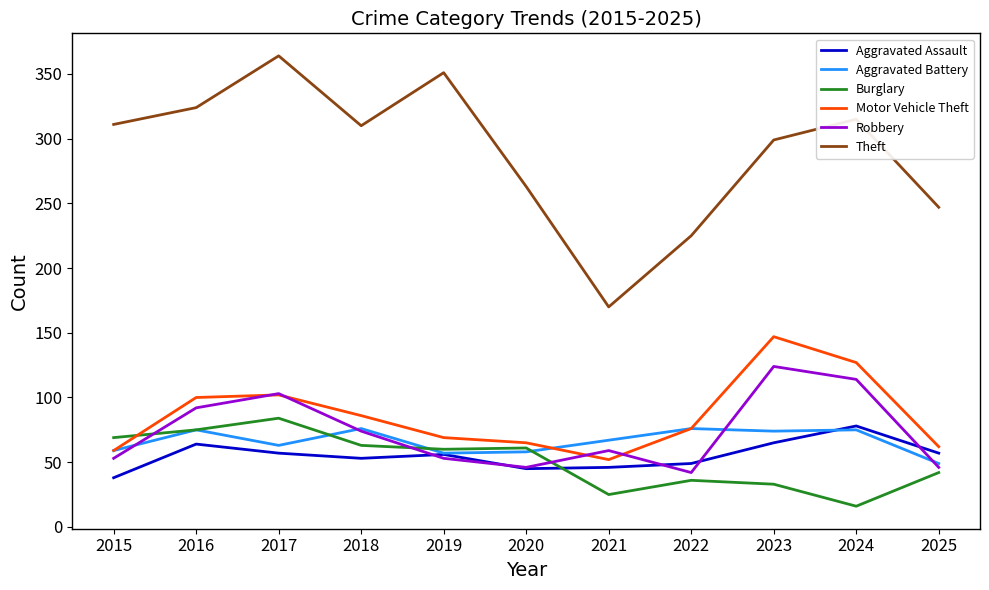

After their last crossing, which series has the higher values: Motor Vehicle Theft or Robbery?

Motor Vehicle Theft